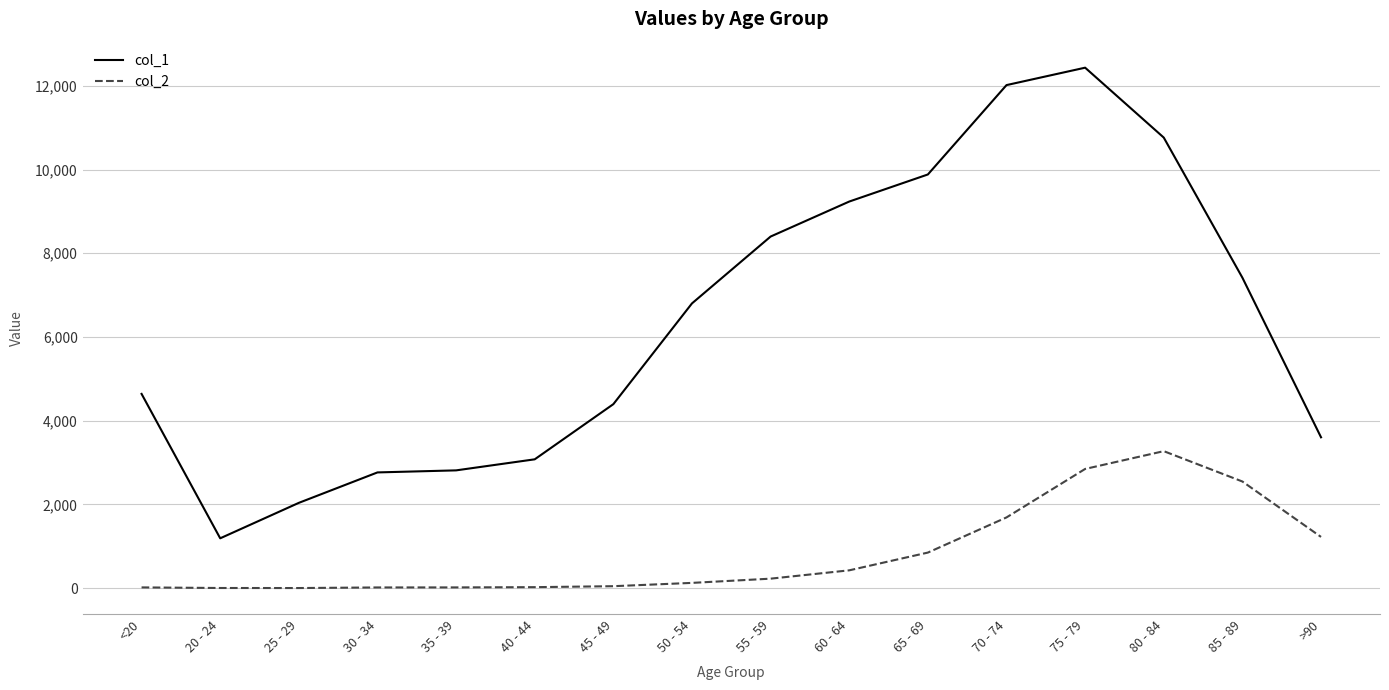

Does the chart display data point markers on the line(s)?

No